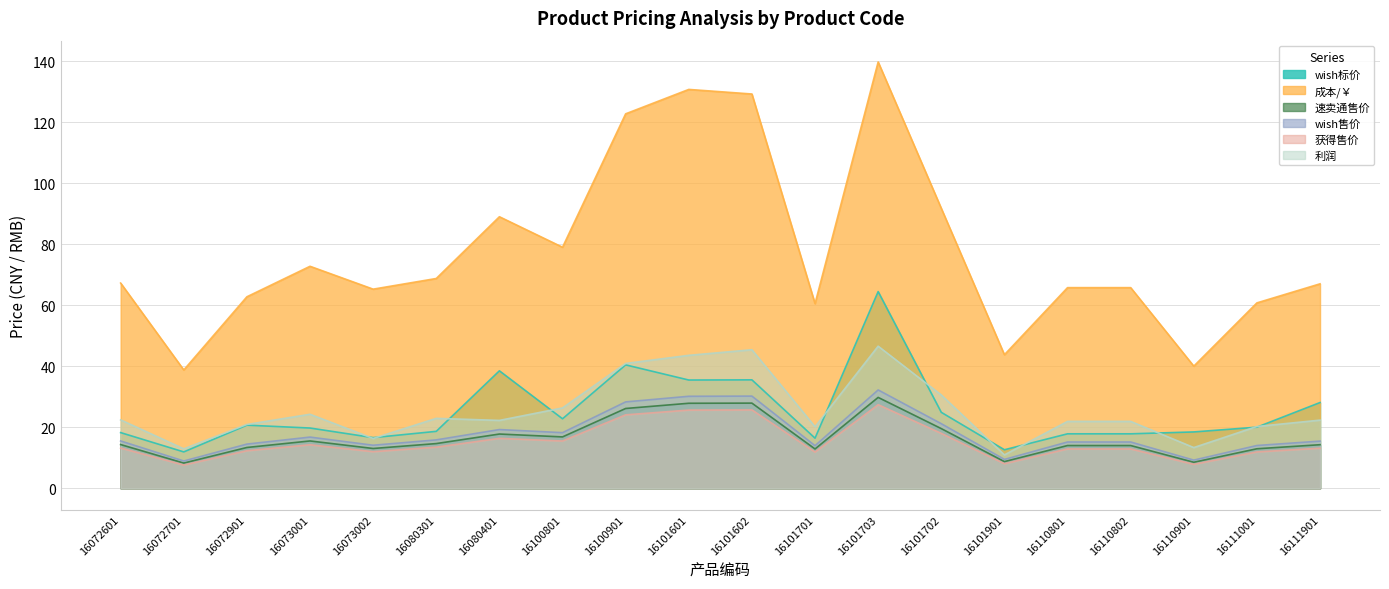

What position from the right is 16111901?

1